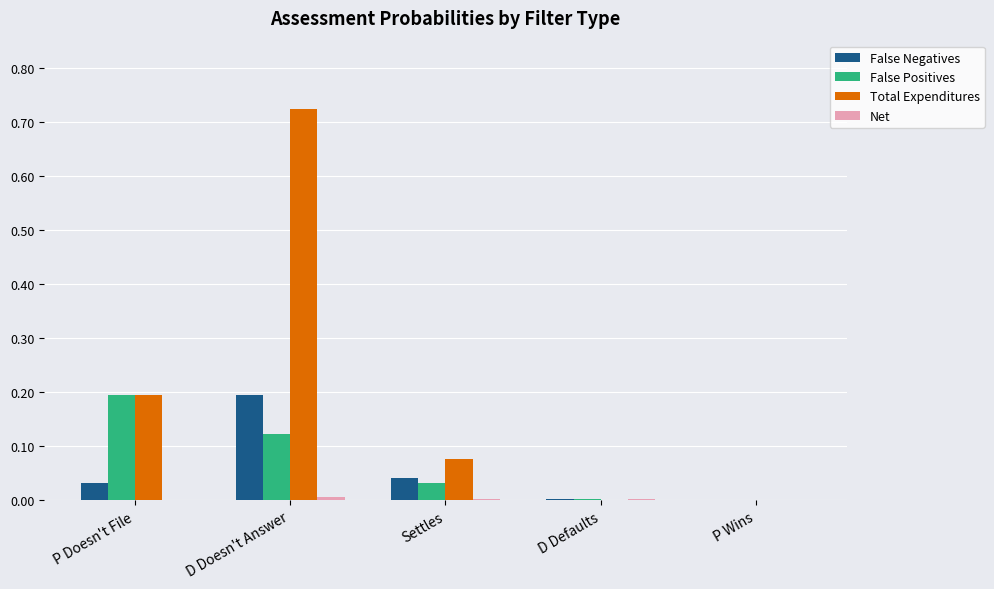

Which series has the largest total across all categories?

Total Expenditures